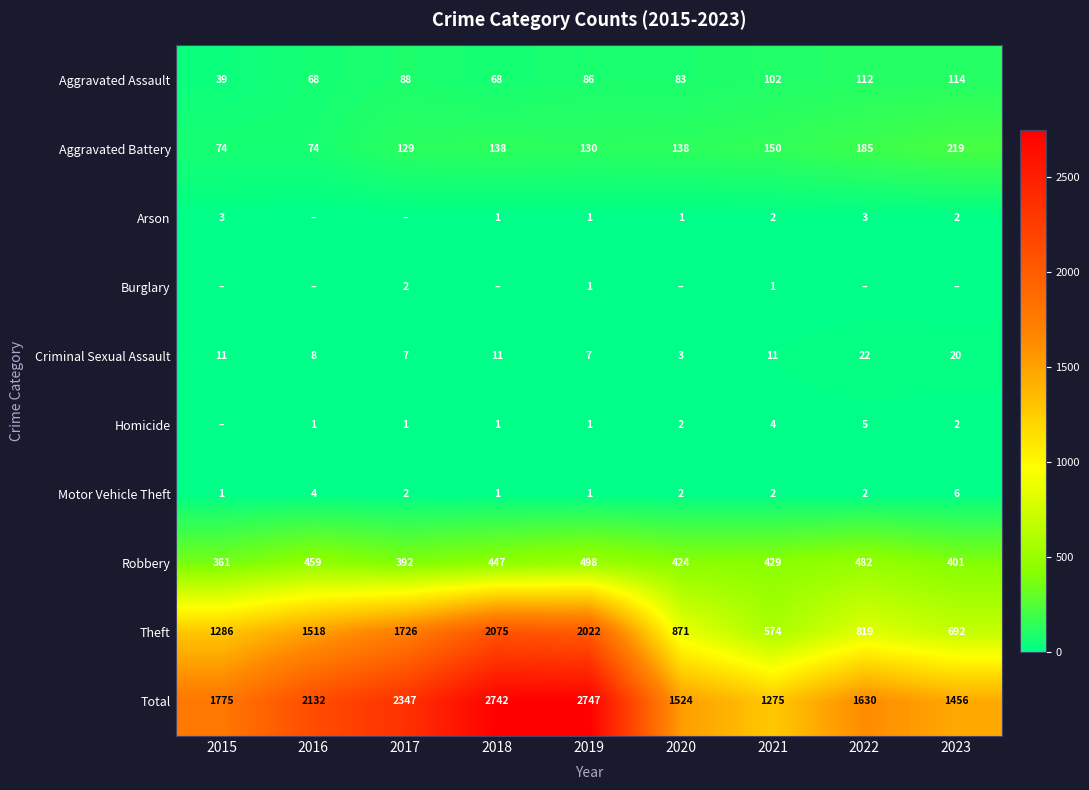

The Criminal Sexual Assault series shows 18 at 2015. True or false?

False